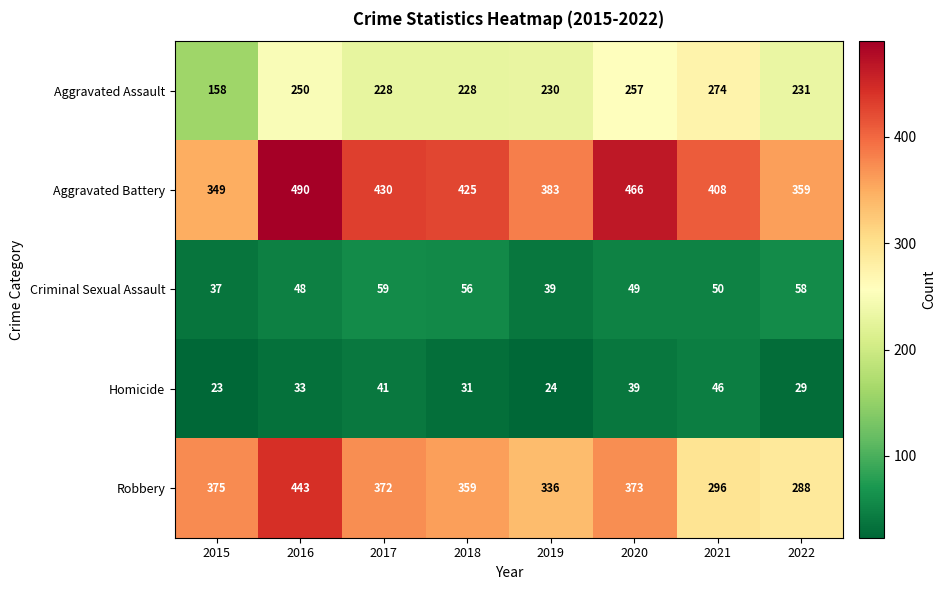

How many Aggravated Battery values are between 383 and 466?

5